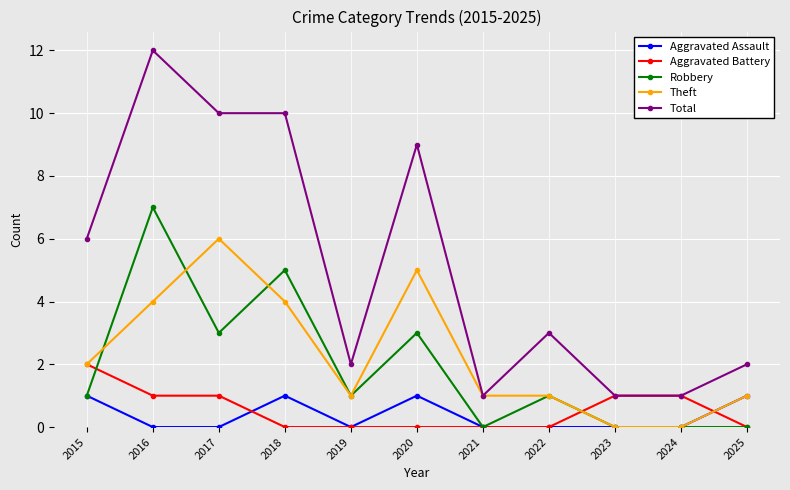

Between which two adjacent categories do Robbery and Aggravated Battery first intersect?

2015 and 2016